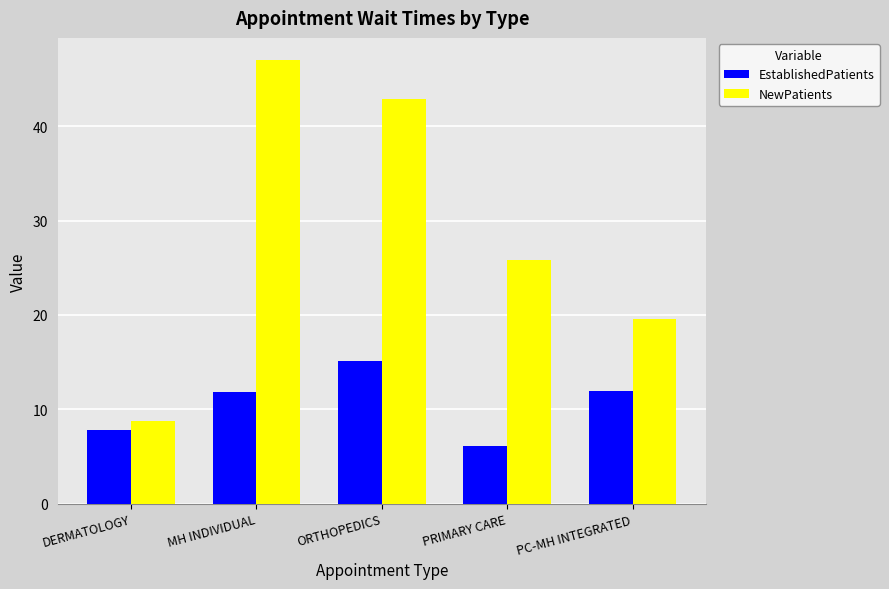

What is the label of the 4th bar from the left?

PRIMARY CARE